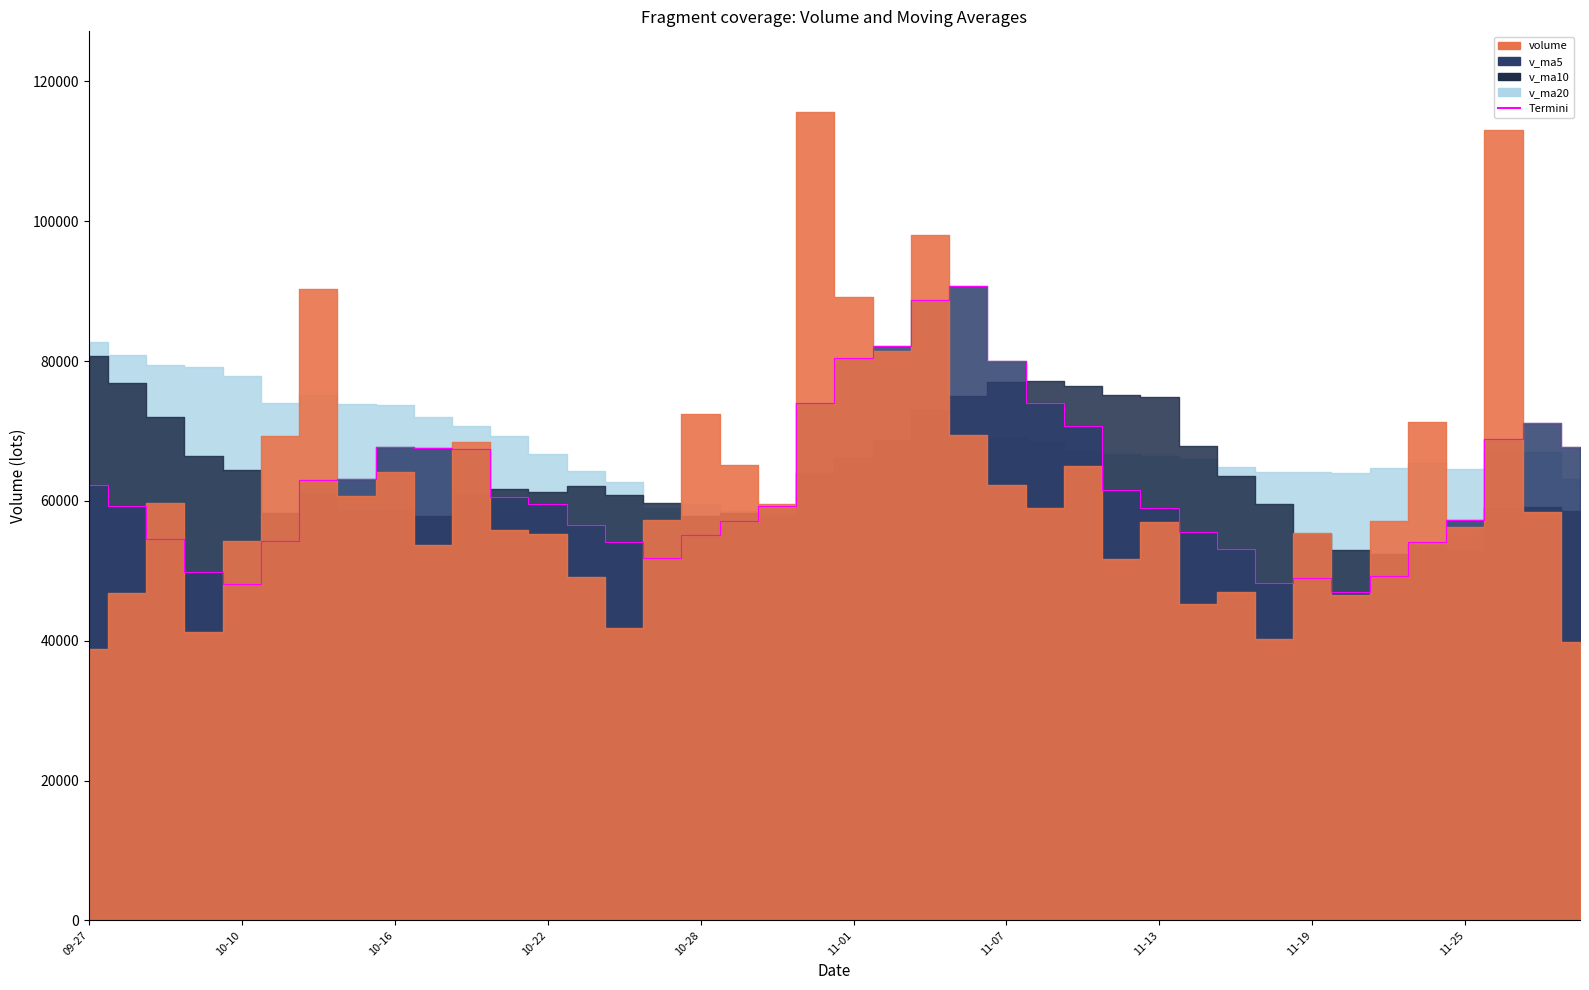

Does the chart have visible grid lines?

No